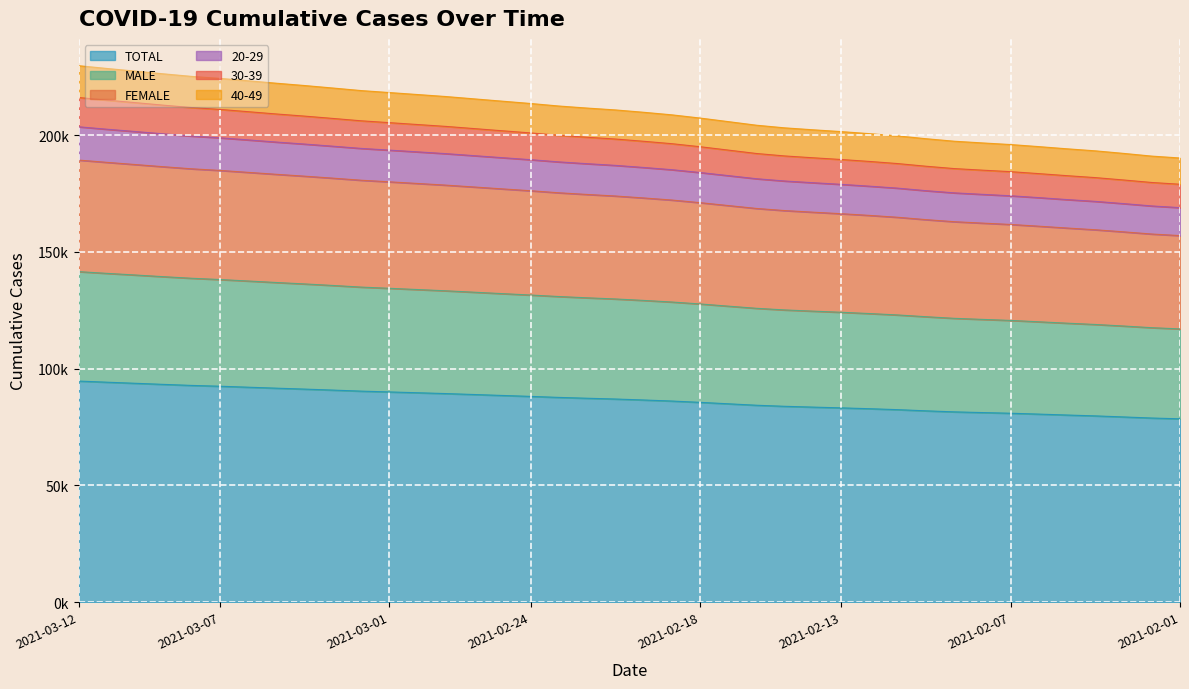

What are all the series names shown in the legend?

TOTAL, MALE, FEMALE, 20-29, 30-39, 40-49